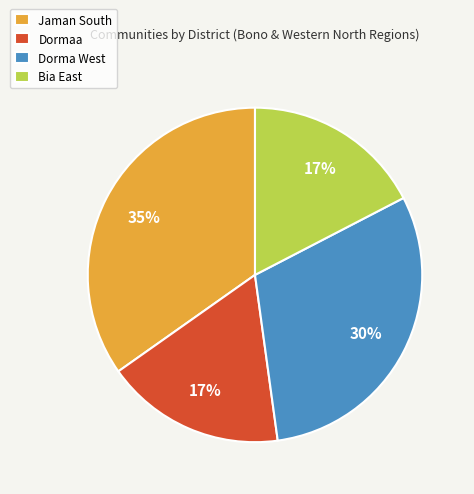

Which category has the biggest portion of the pie?

Jaman South